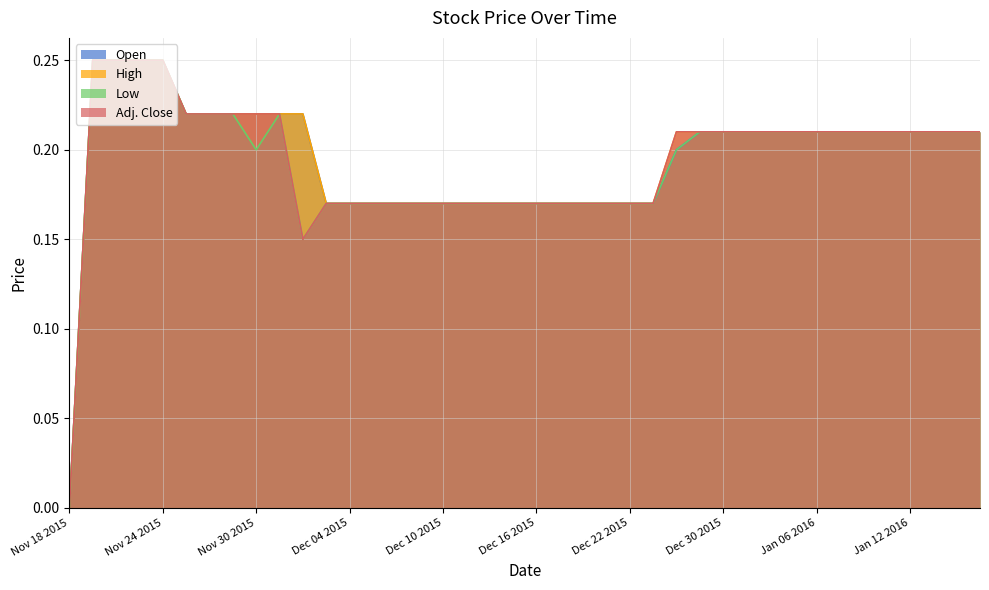

Which category has the lowest value in the High series?

Nov 18 2015